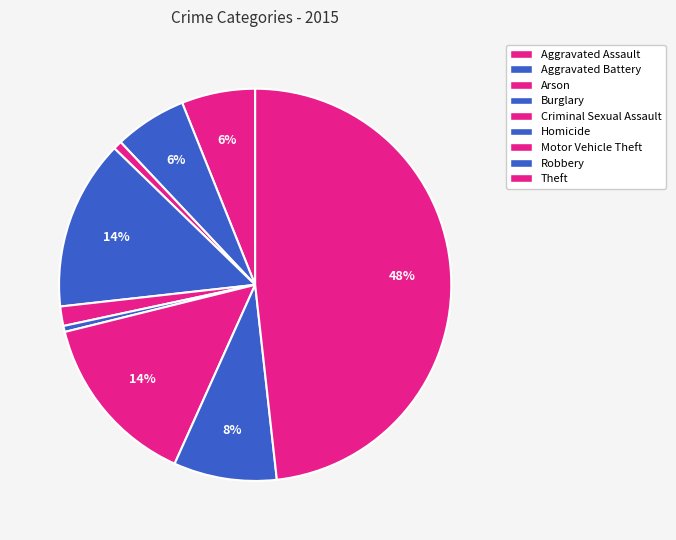

Is there any slice that represents more than half of the pie?

No